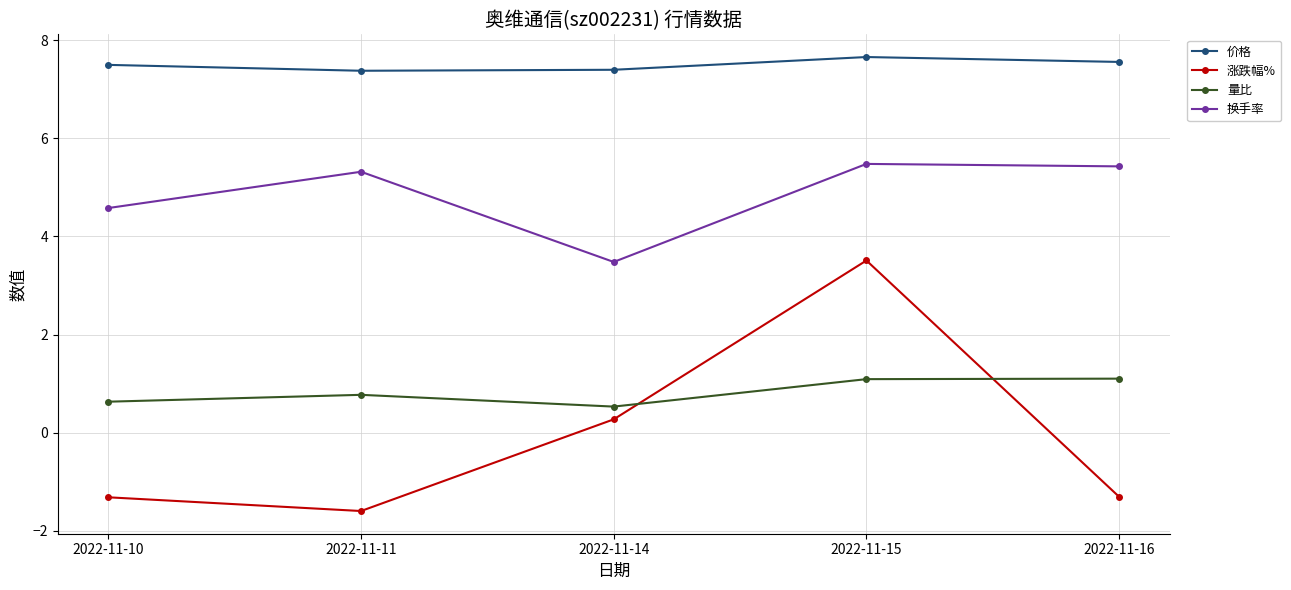

True or false: 量比 has more than 2 points higher than both neighbors.

False